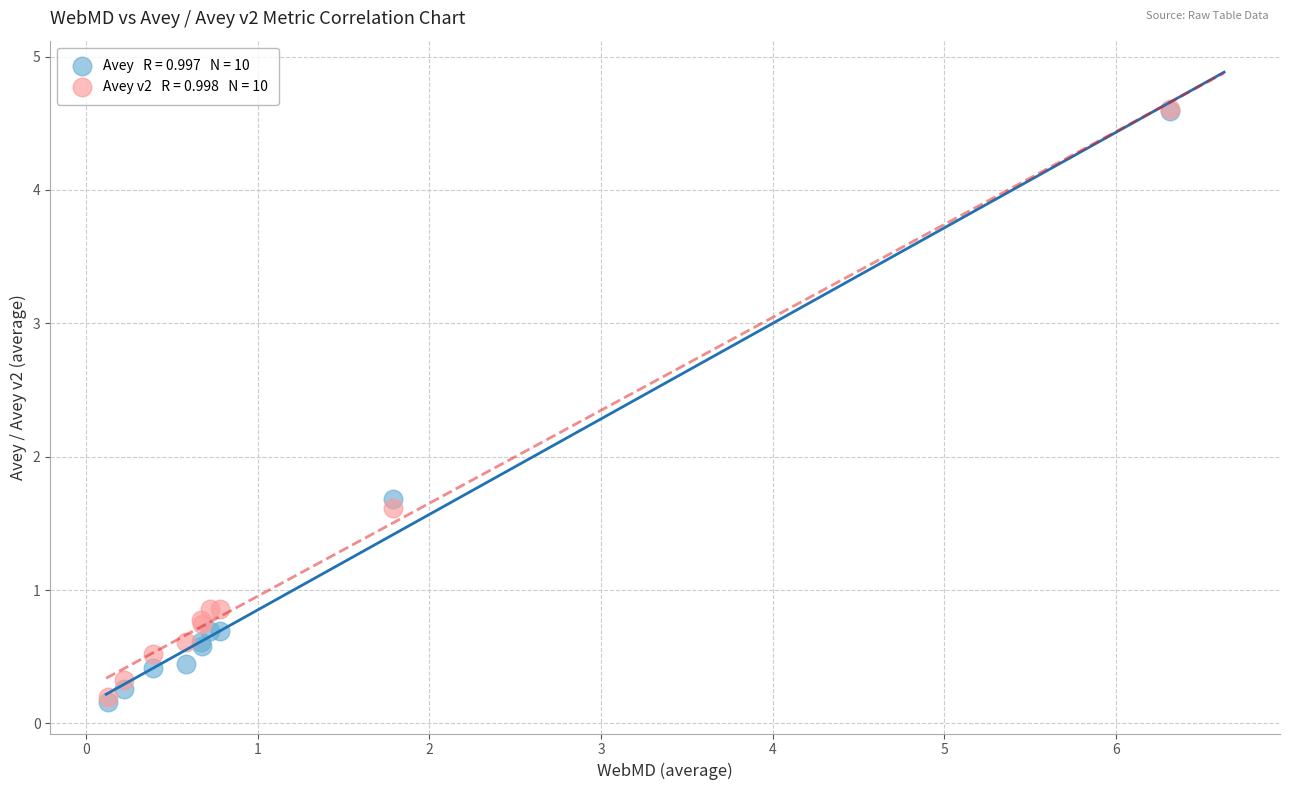

Across all series, what Y value is closest to 2?

1.7